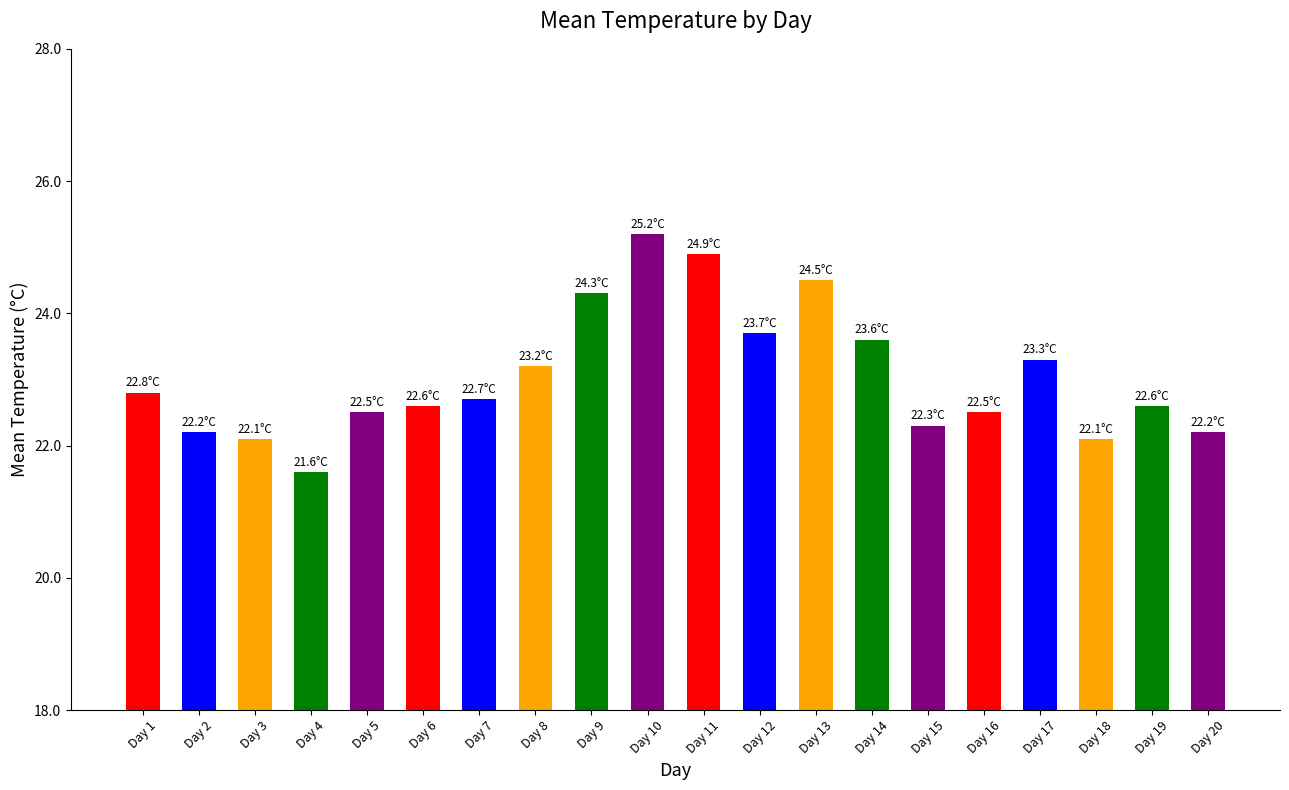

What is the average value?

23.0